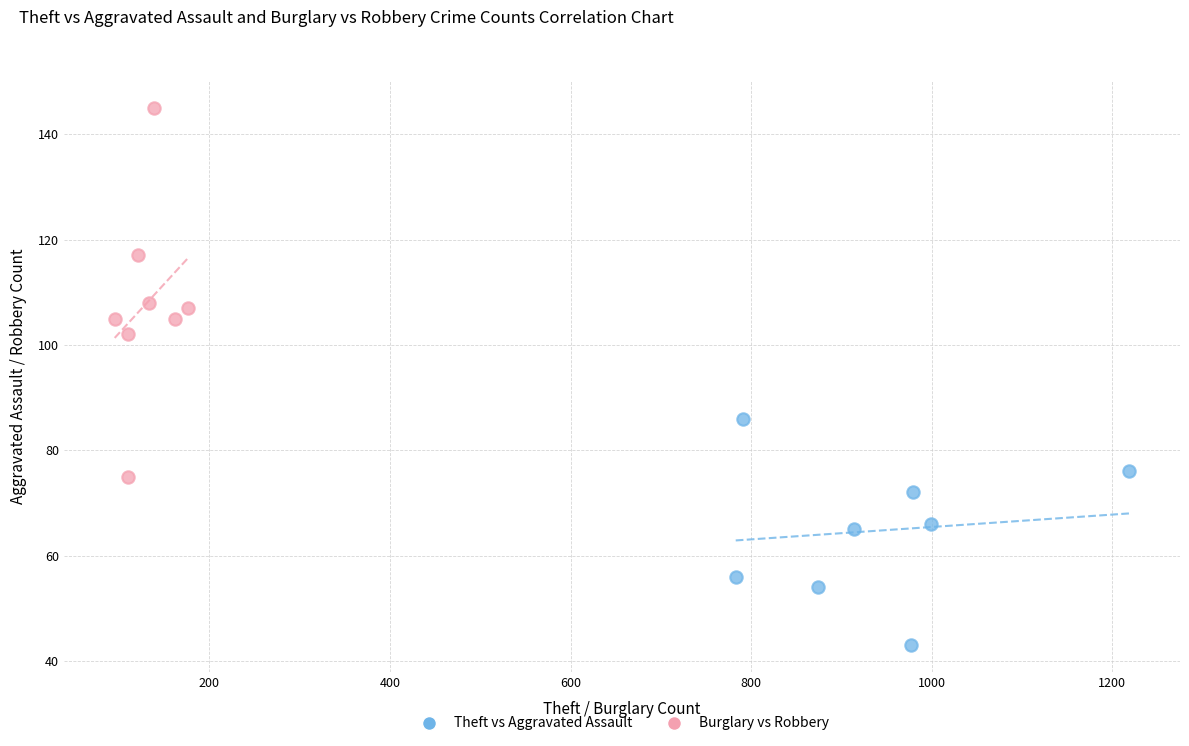

Which series has the widest spread of Y values?

Burglary vs Robbery